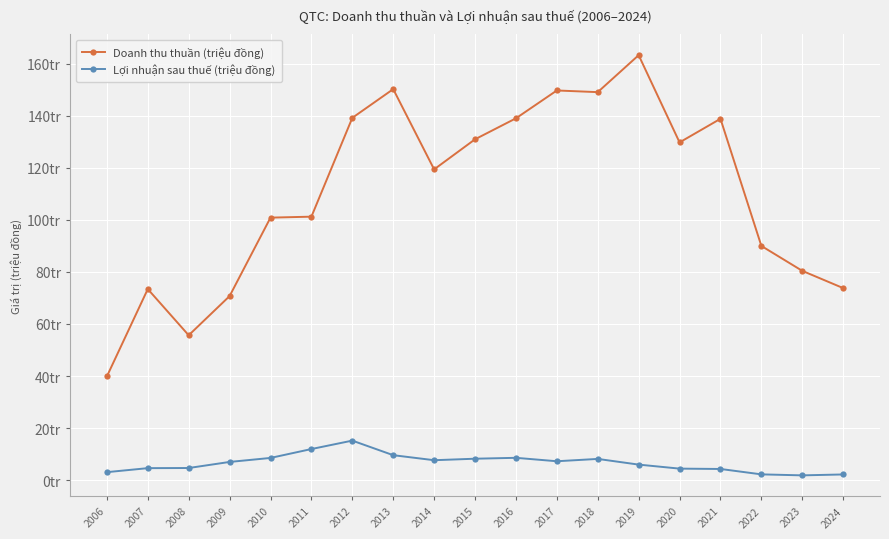

Which has a higher value, 2024 or 2010?

2010